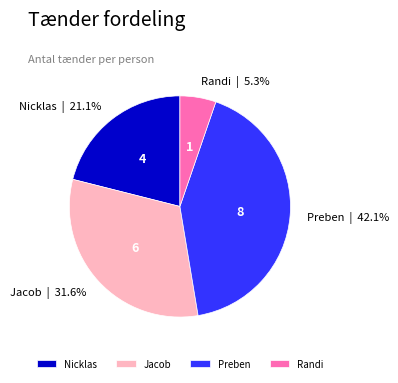

To the nearest percent, what percentage of the pie is Jacob?

32%